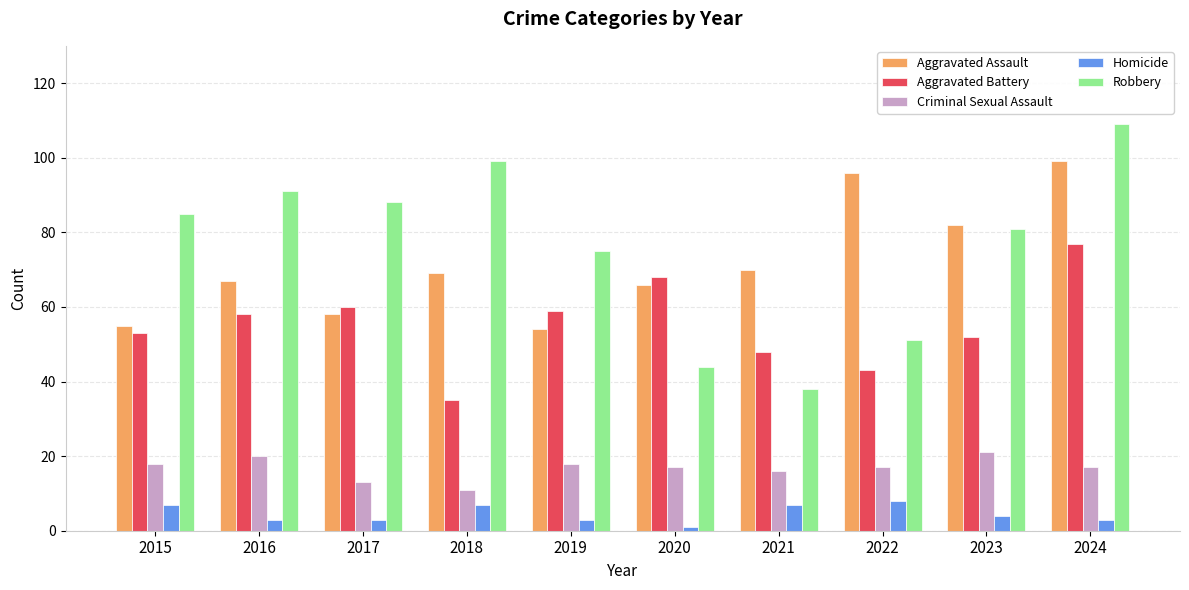

What is the total value across all series at 2024?

305